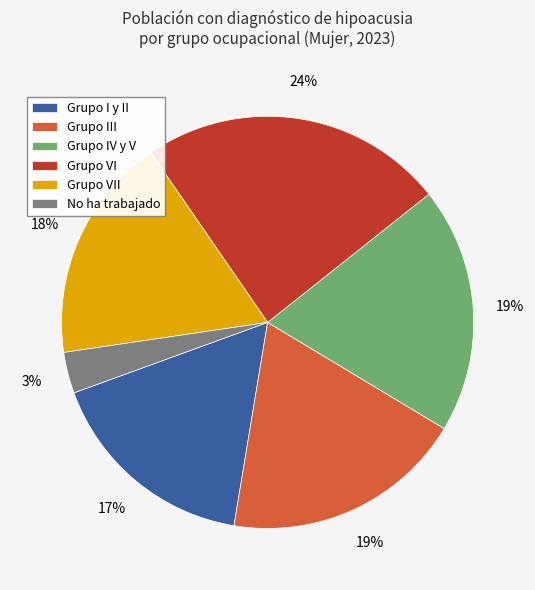

Between Grupo VII and Grupo I y II, which is larger?

Grupo VII